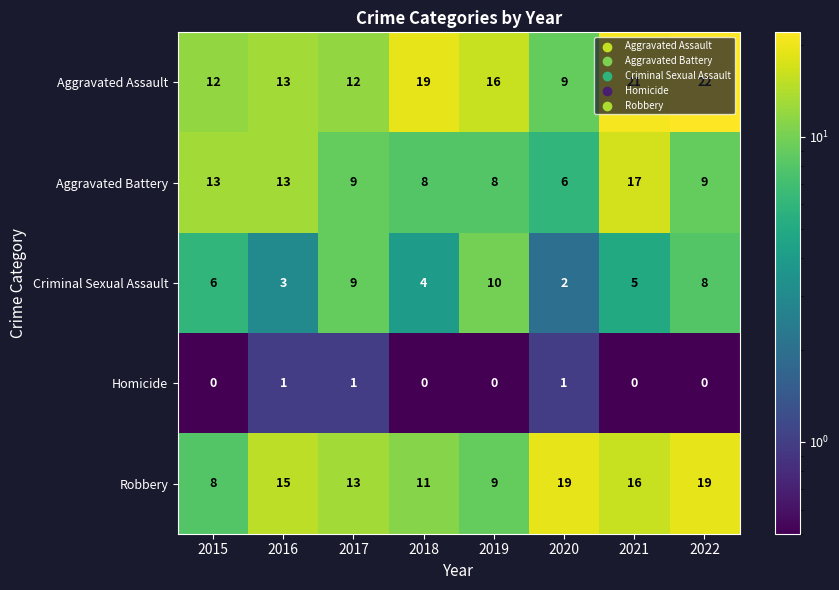

Which series has the largest total across all categories?

Aggravated Assault